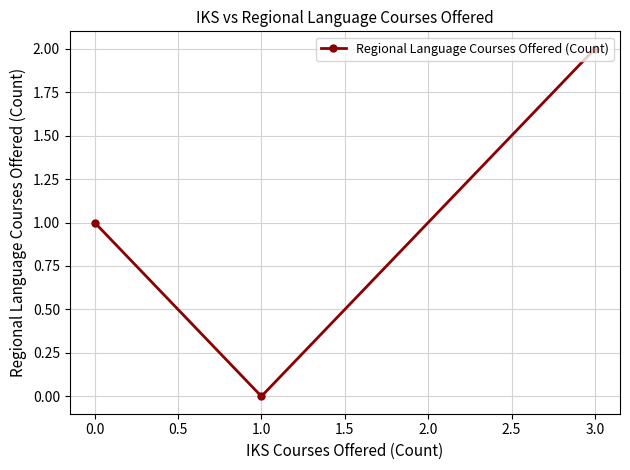

Reading left to right, list all the values displayed in this chart.

0.0=1	1.0=0	3.0=2